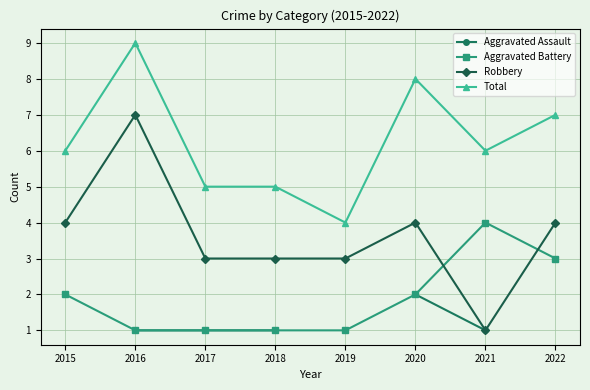

What is the difference between the Aggravated Battery values at 2015 and 2019?

1